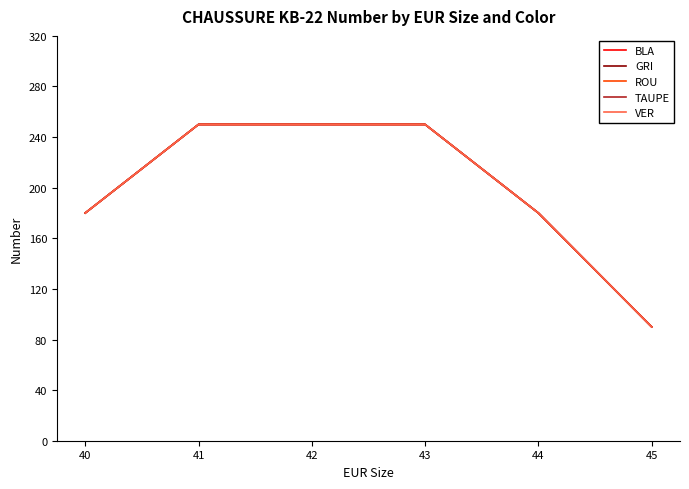

Is this an area chart (filled region under the line)?

No